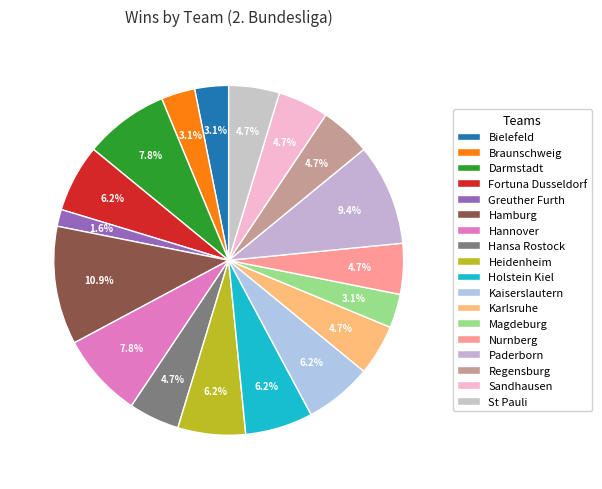

Approximately how many times larger is the value at Holstein Kiel compared to Karlsruhe?

1.3